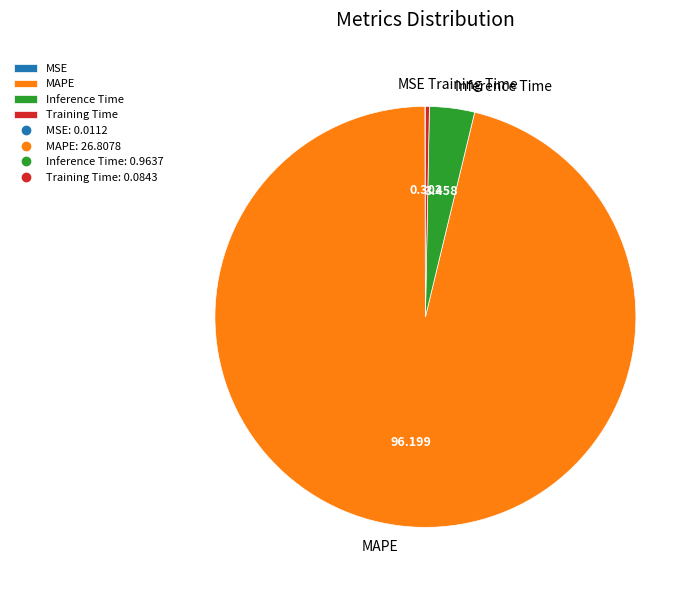

Which category accounts for the majority?

MAPE